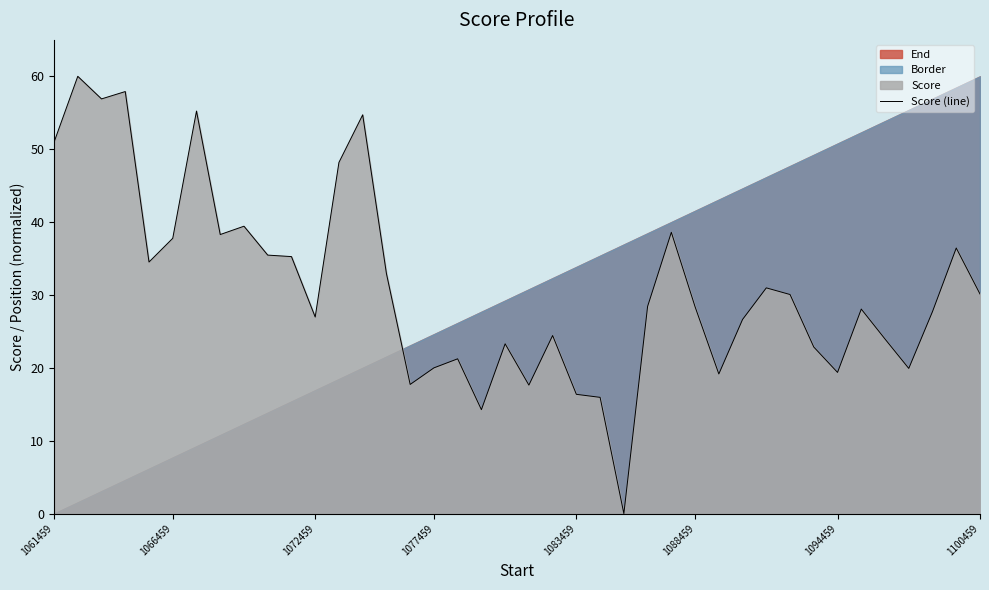

How many values exceed 28?

22